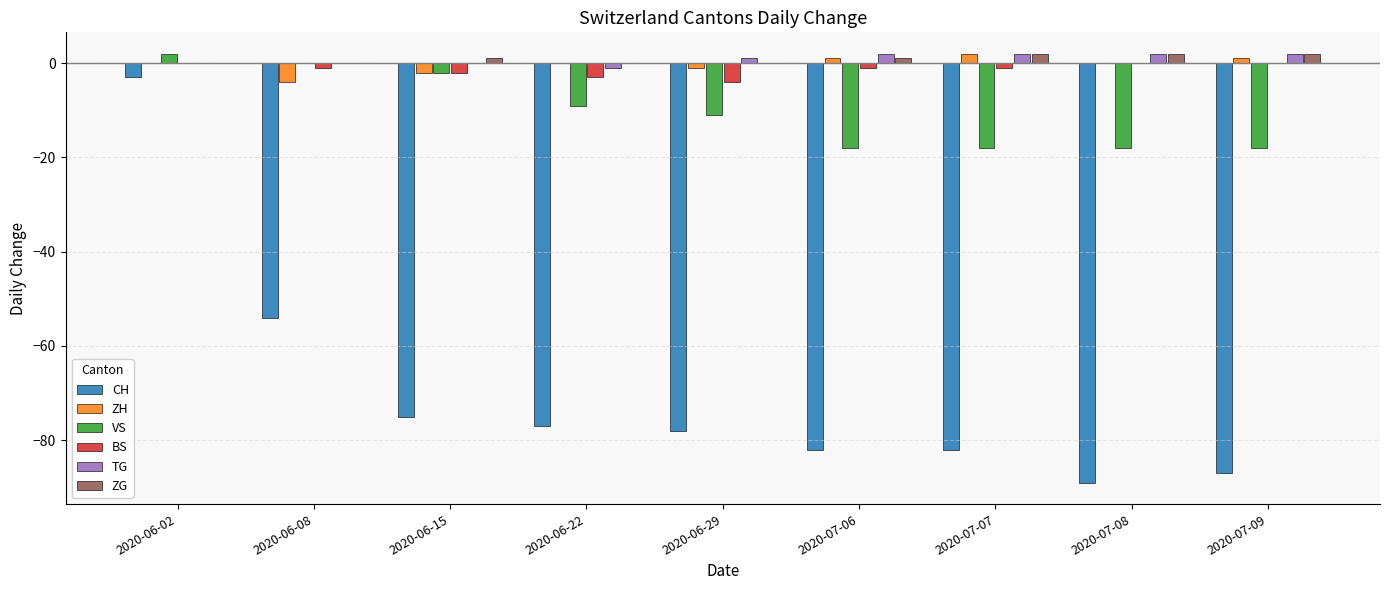

What is the spread (max minus min) of values at 2020-07-08?

91